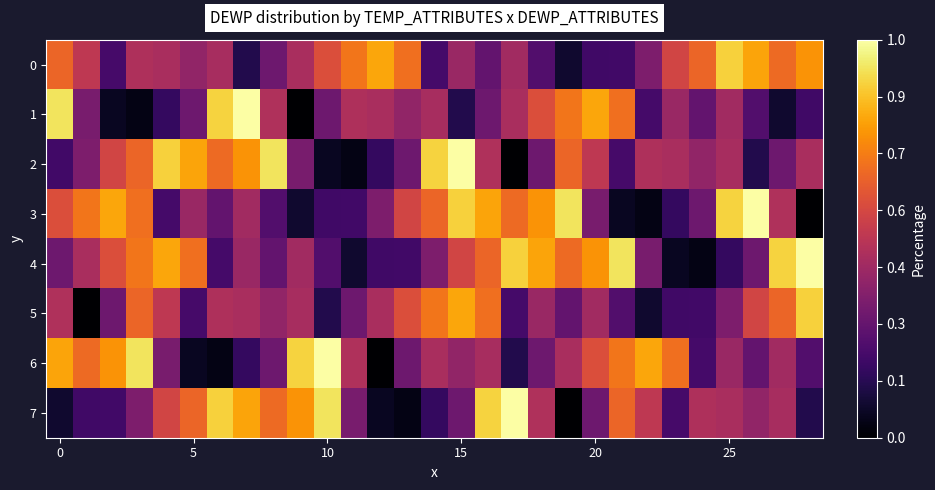

At how many categories does at least one series exceed 0?

29